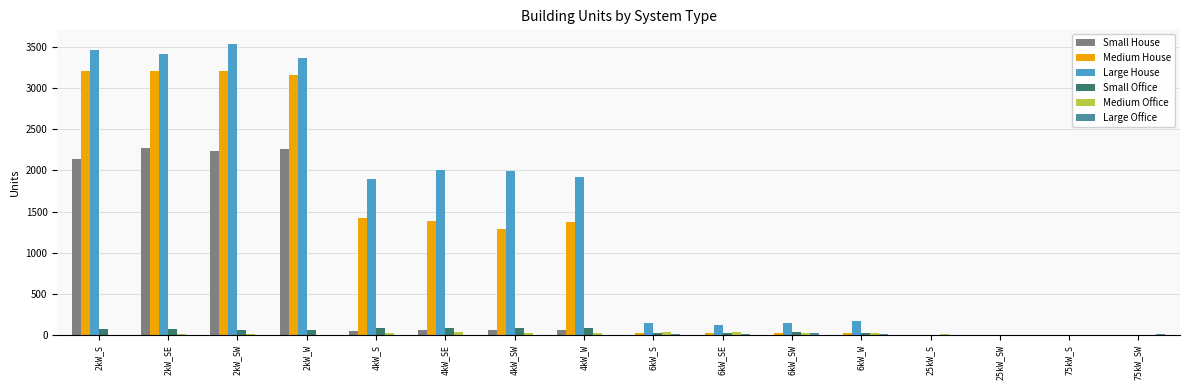

What is the maximum value shown in the chart?

3535